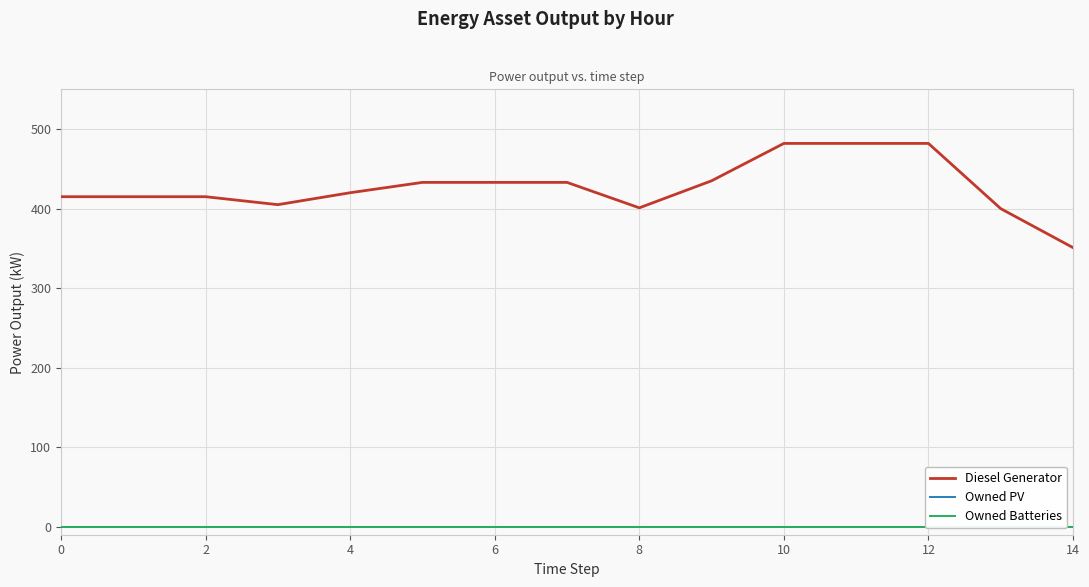

At which category is the sum across all series the highest?

10